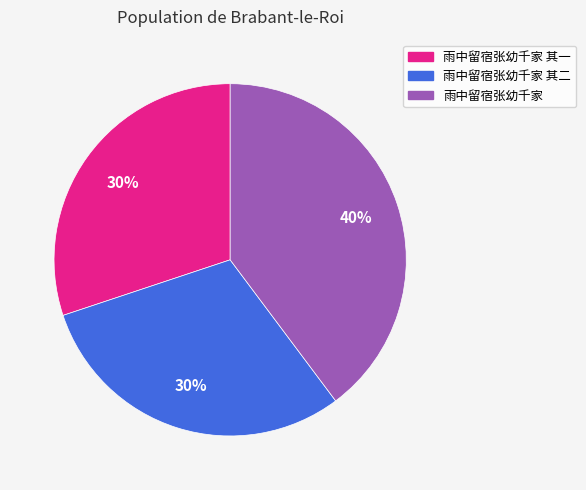

Which category has the biggest portion of the pie?

雨中留宿张幼千家